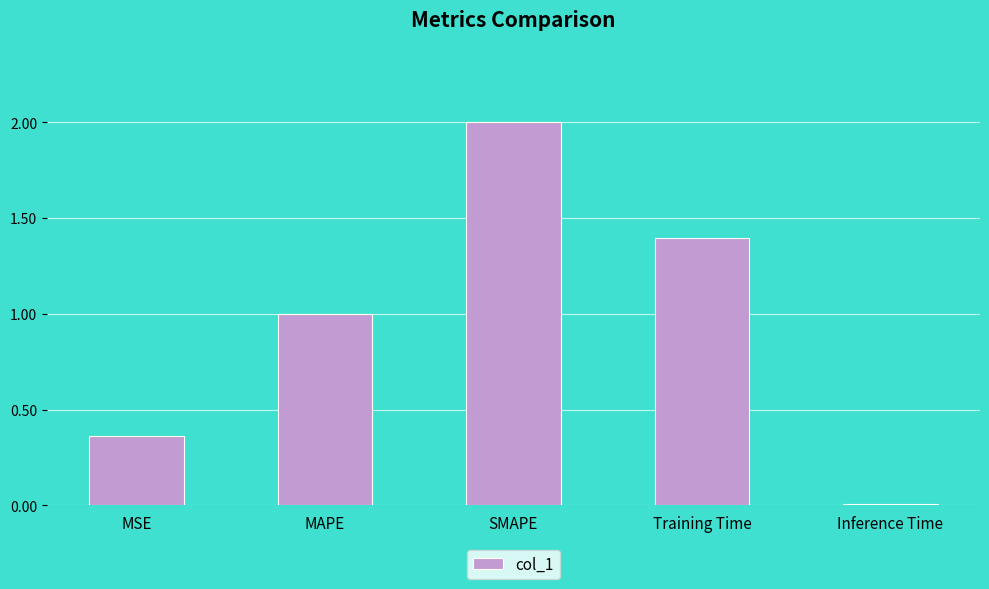

What is the value of the 4th bar from the left?

1.4